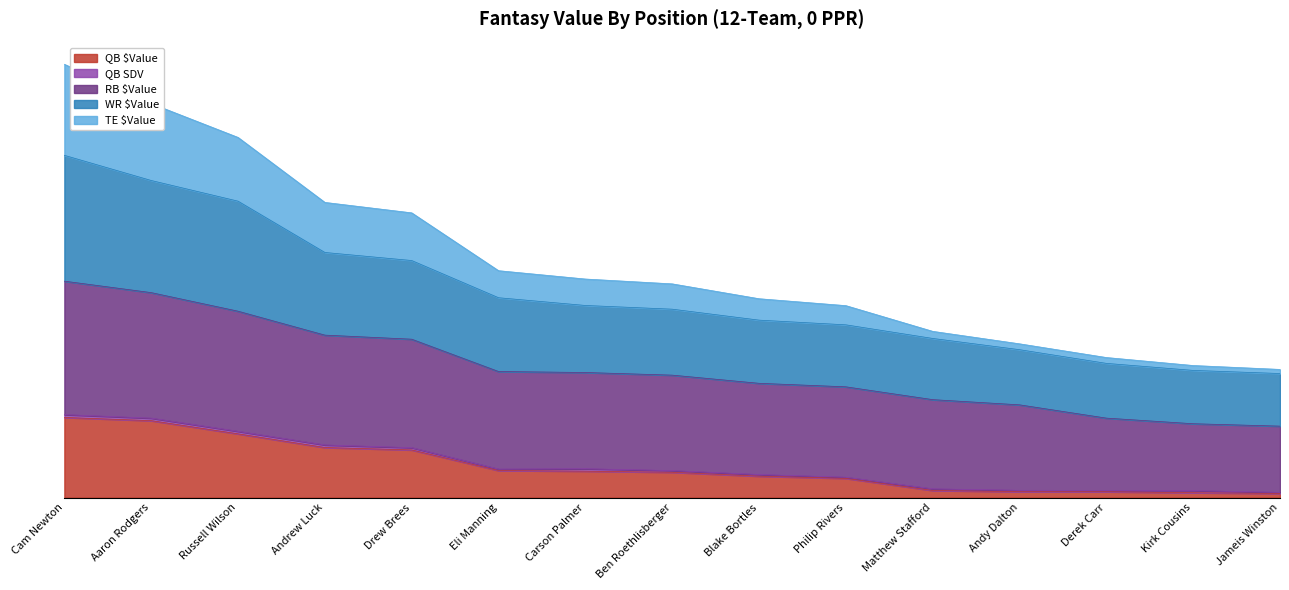

What is the label of the 11th point from the right?

Drew Brees